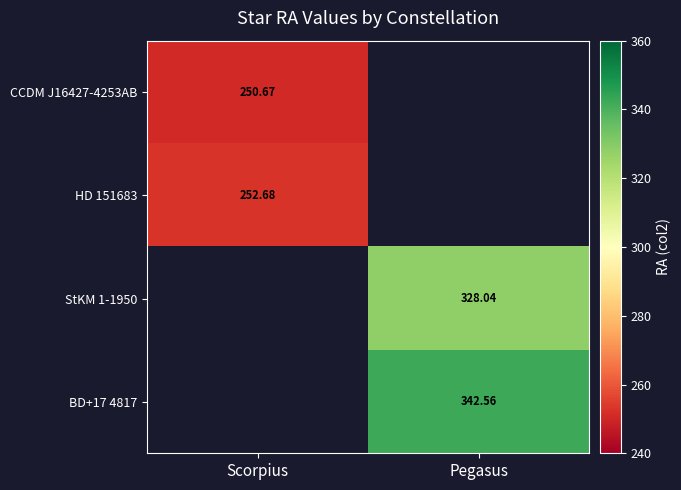

How many series are shown in this chart?

4